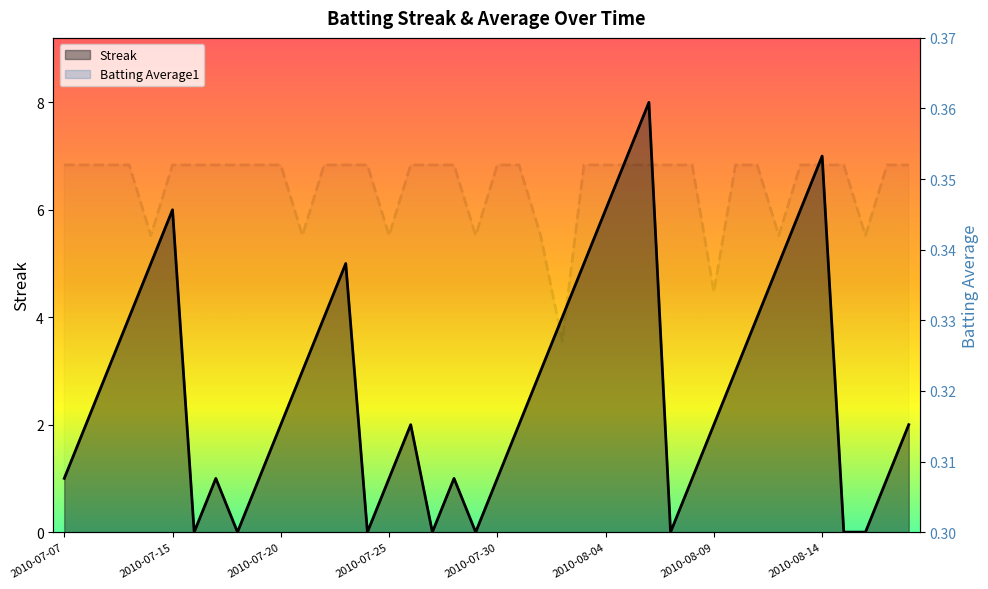

What is the label of the 33rd point from the right?

2010-07-17